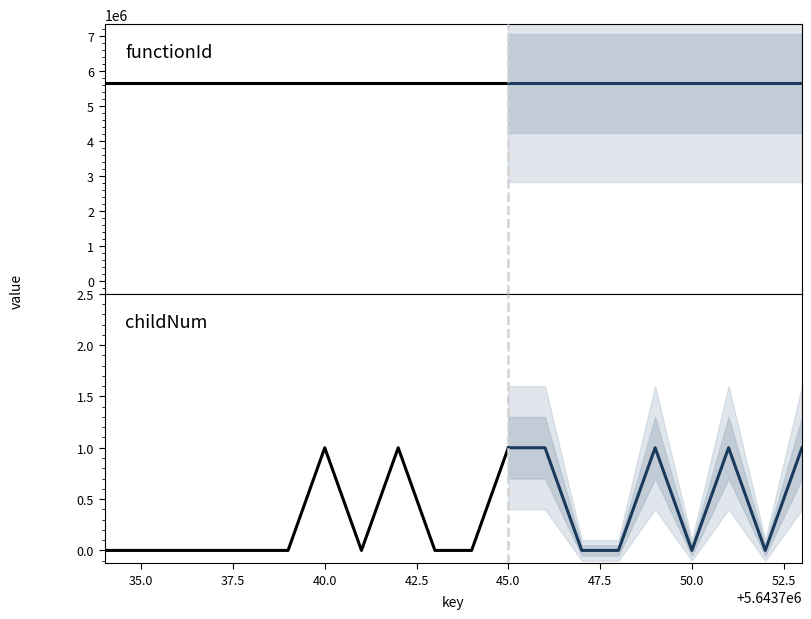

What is the value of the functionId point at the 6th from the left?

5643733